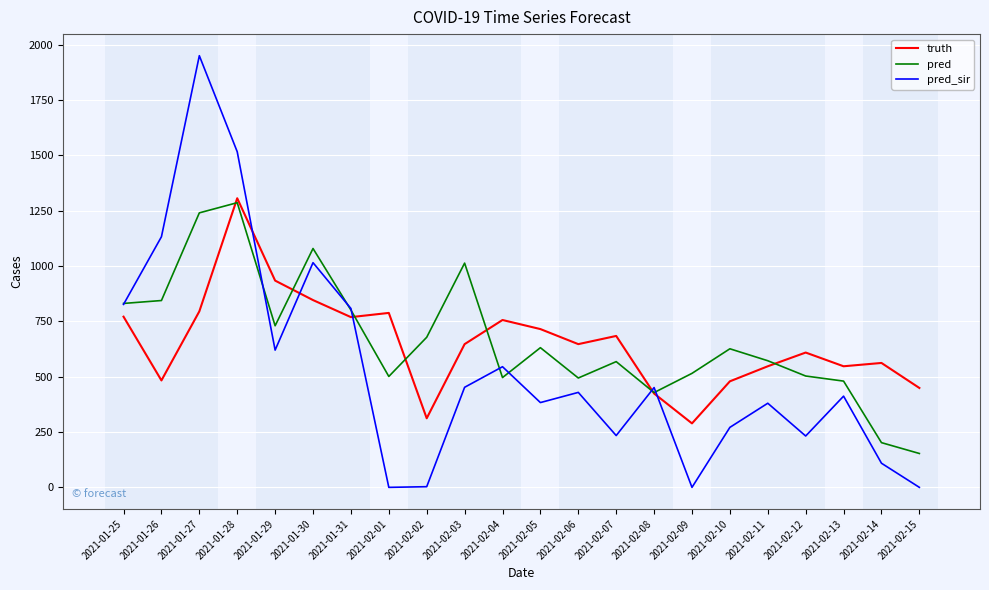

Which series ends up on top after the final intersection of truth and pred_sir?

truth